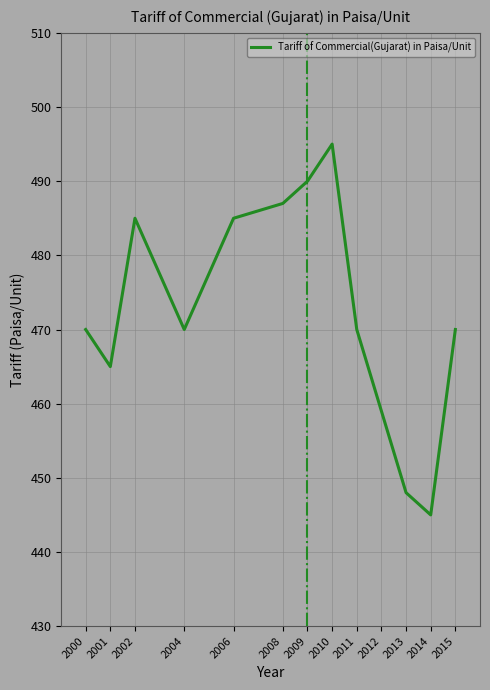

What is the difference between the values at 2009 and 2011?

20